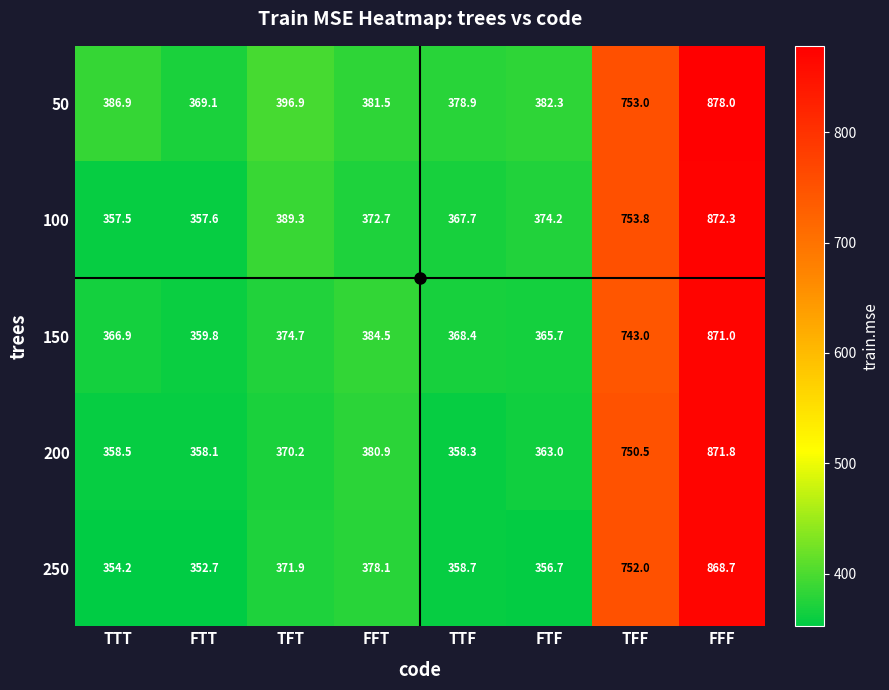

At which label is 50 closest to 623?

TFF